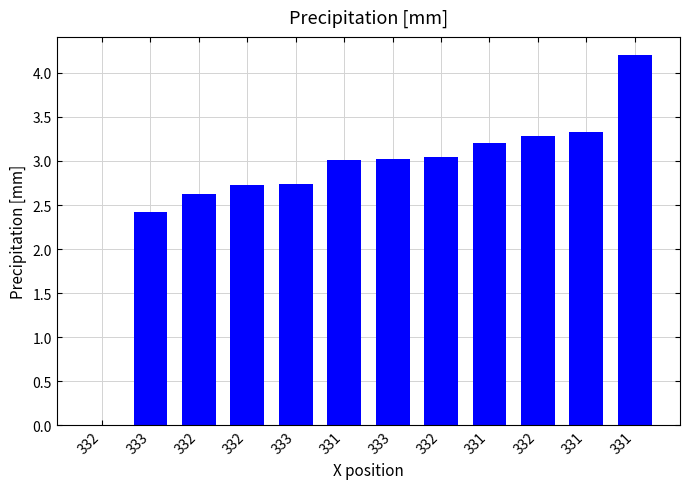

How many series are shown in this chart?

1